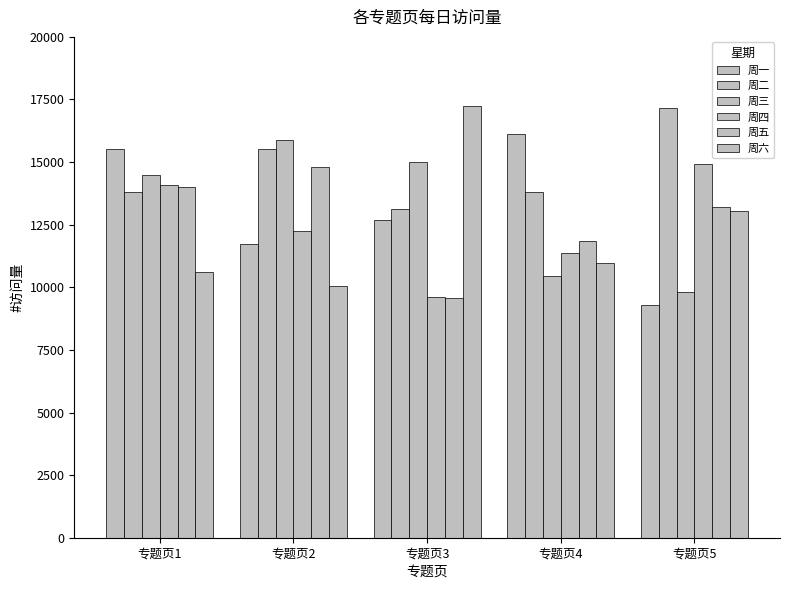

What is the lowest value of the 周二 series?

13125